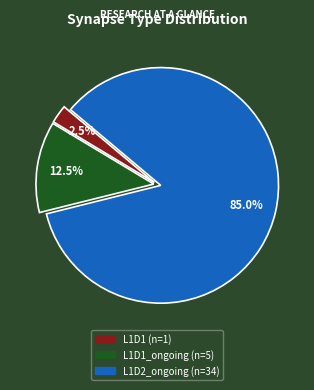

Is there any slice that represents more than half of the pie?

Yes